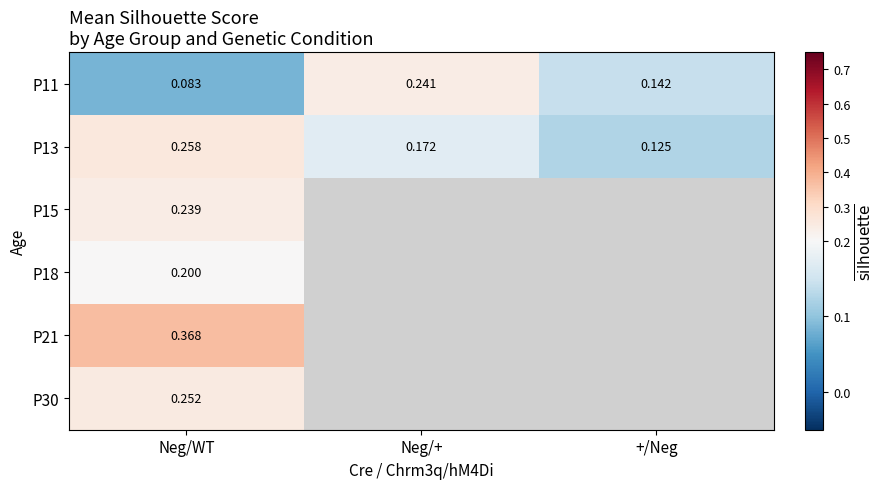

Where is P11 nearest to the value 0?

Neg/WT